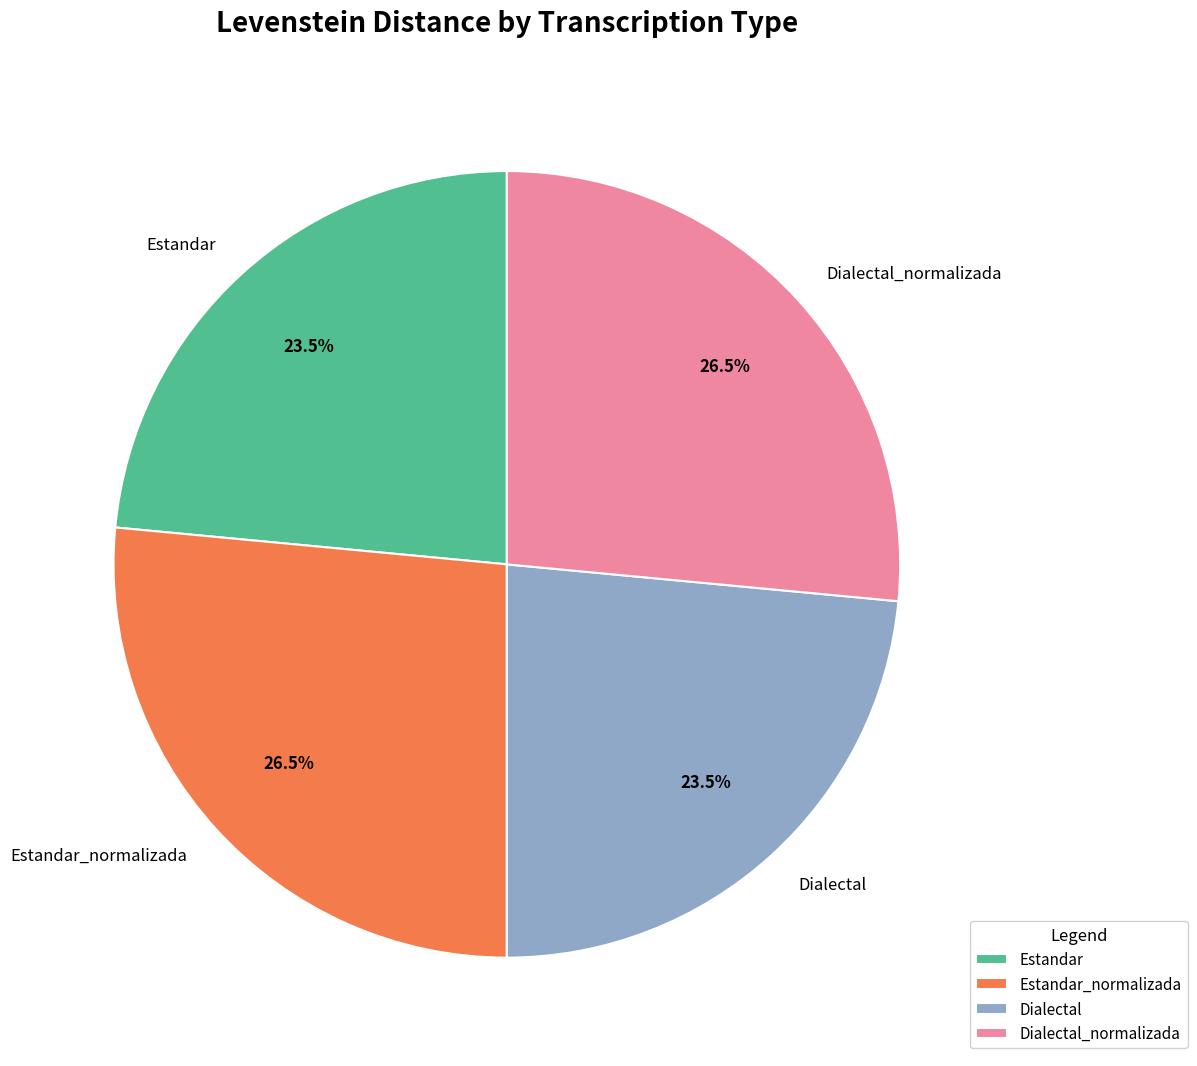

Approximately how many times larger is the value at Estandar compared to Dialectal?

1.0